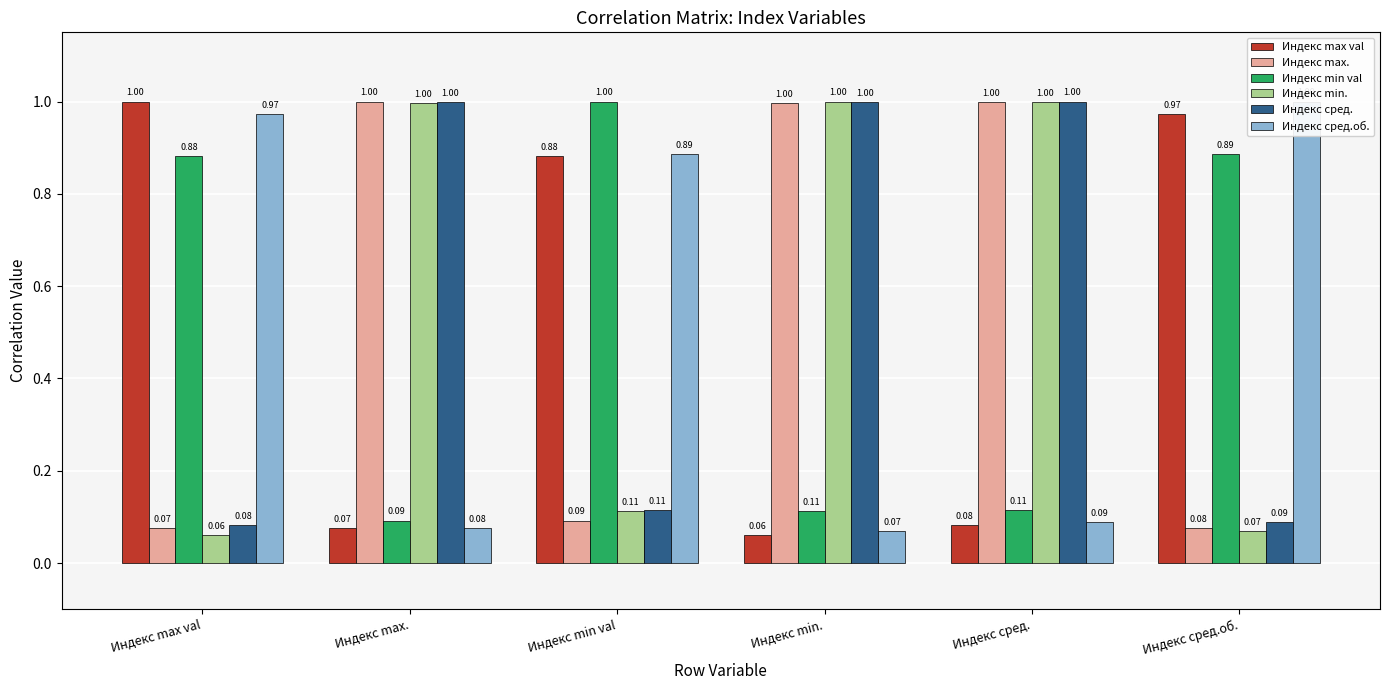

Is it true that Индекс max val equals 0.0 at Индекс сред.?

False